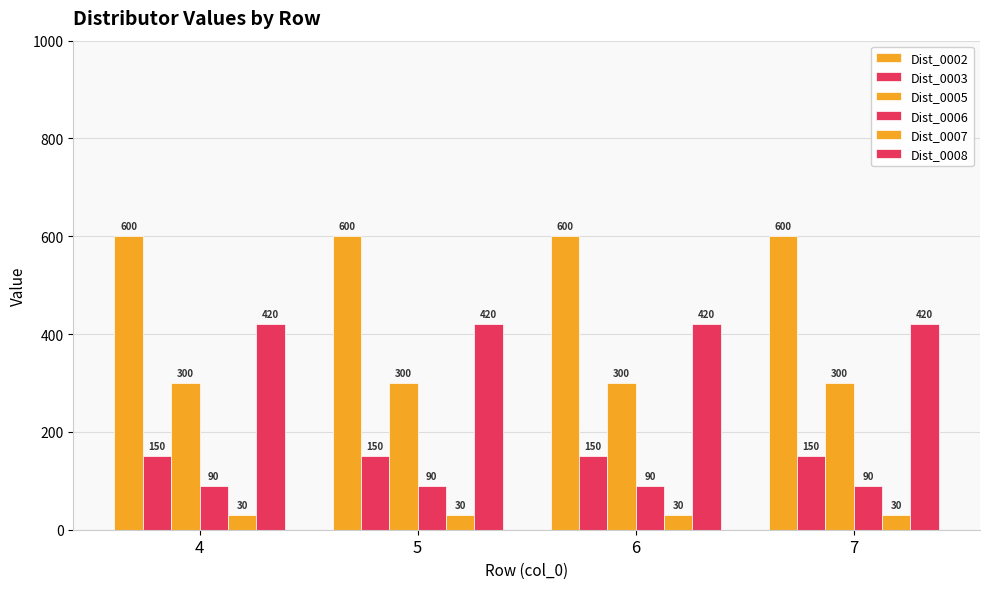

At how many categories does at least one series exceed 198?

4